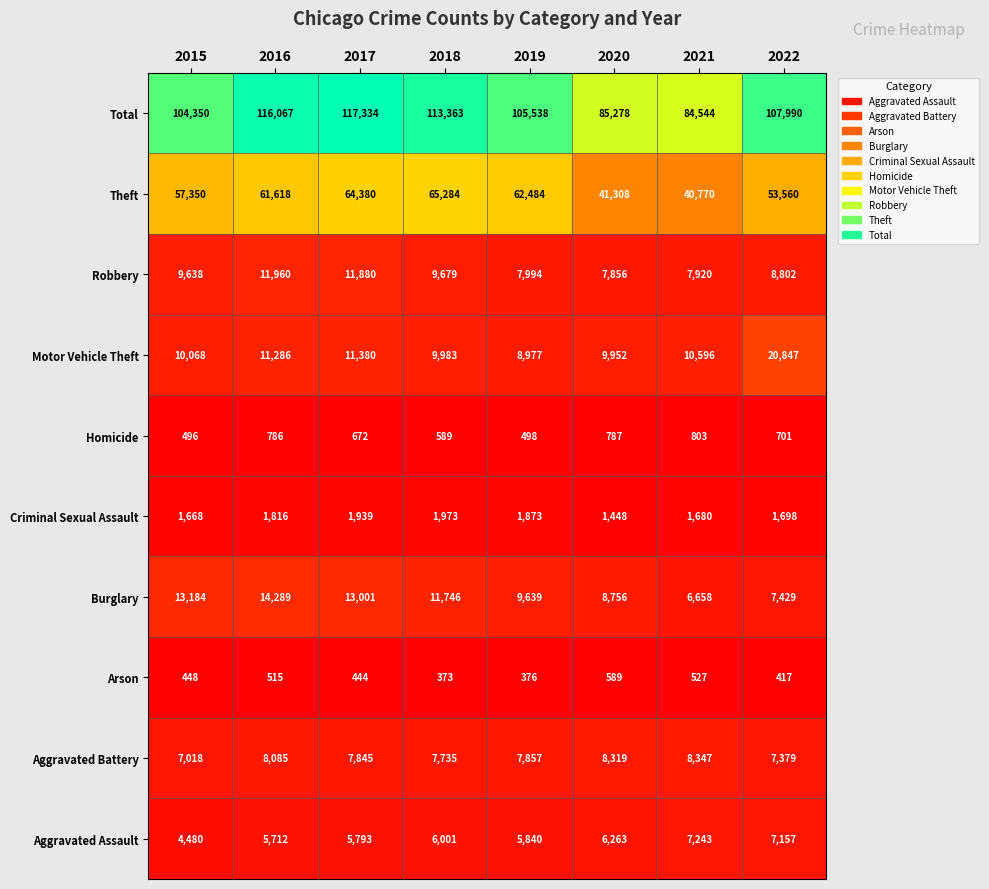

Approximately how many times larger is the value at 2015 compared to 2022?

1.0